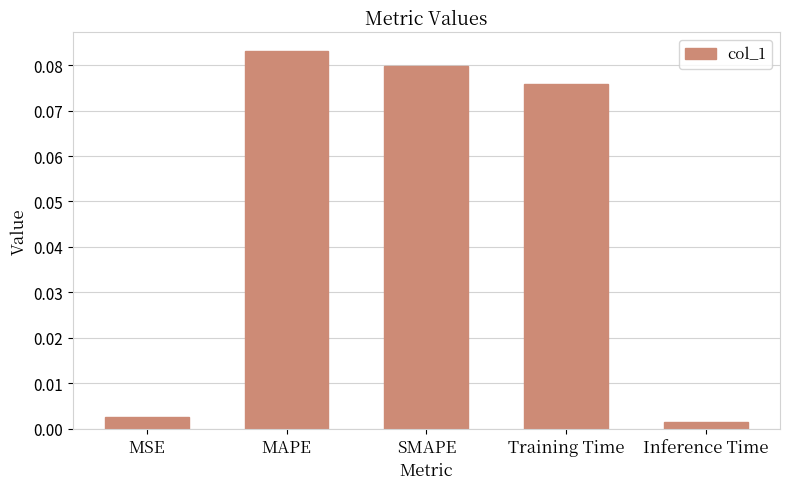

Which category has the highest value across all series?

MAPE